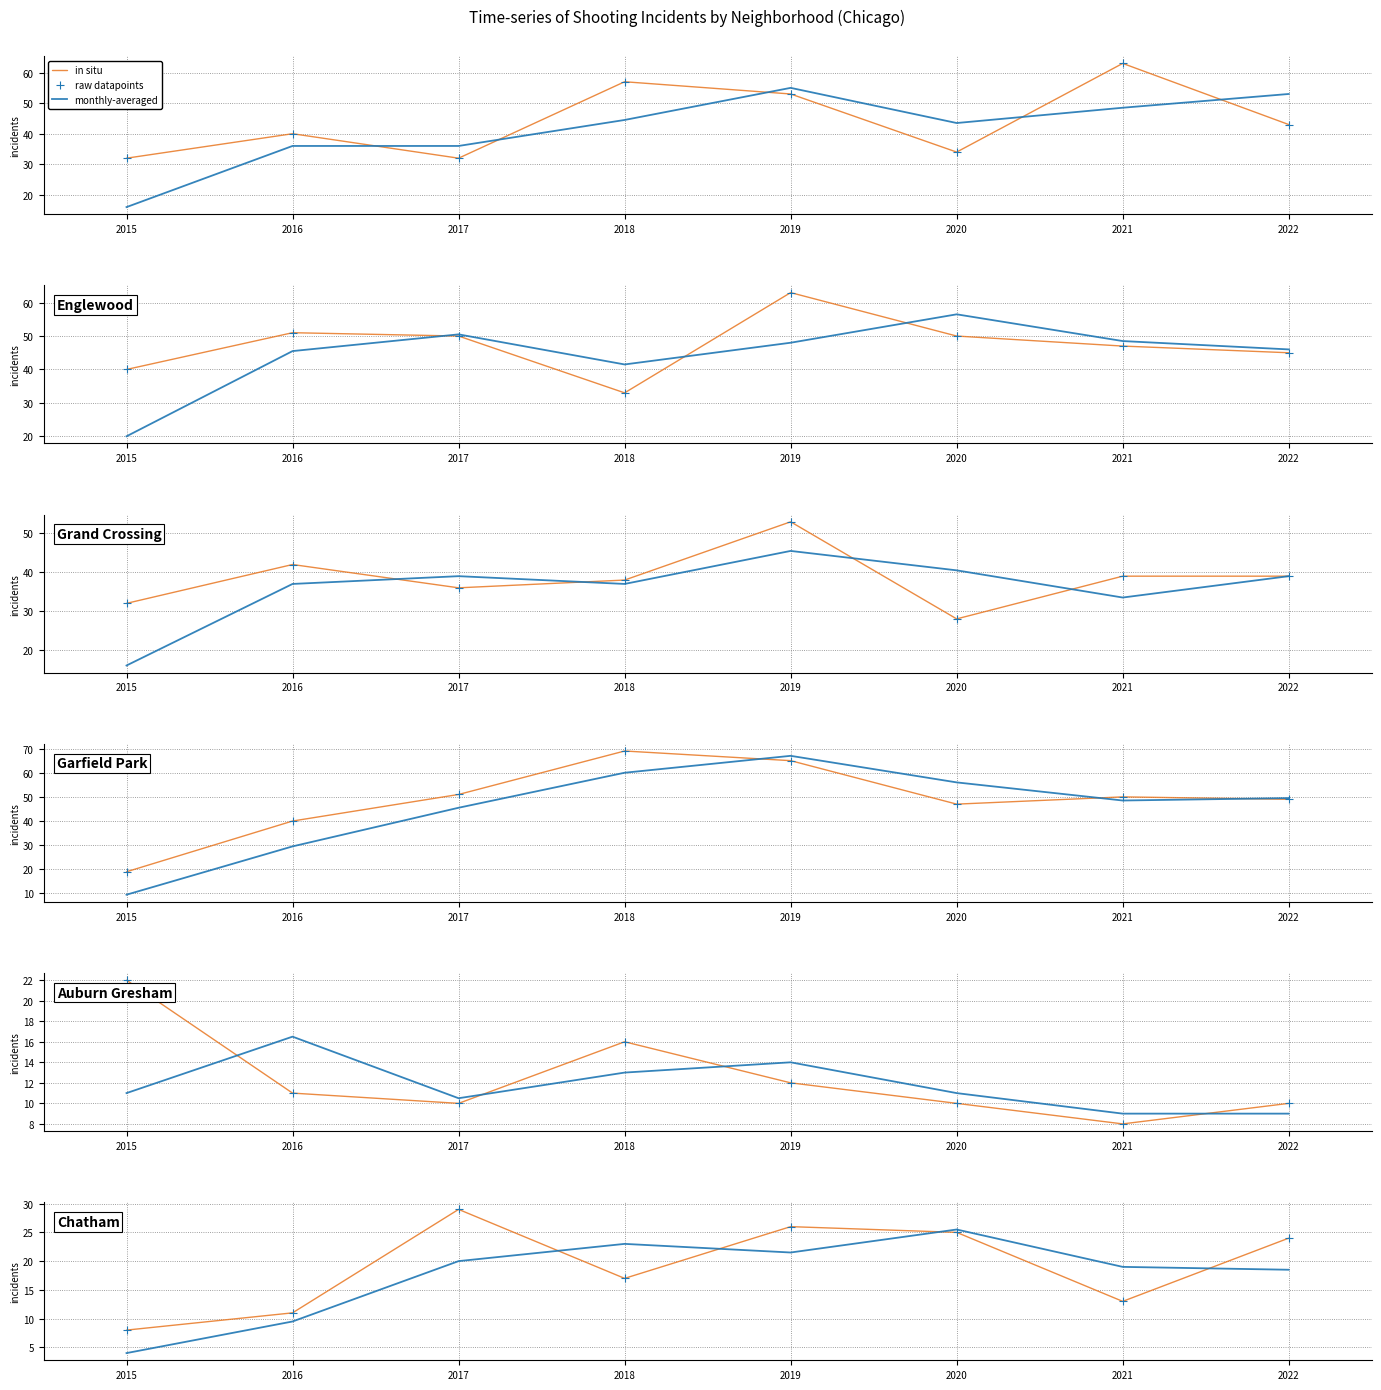

Which series contains the highest Y value?

monthly-averaged